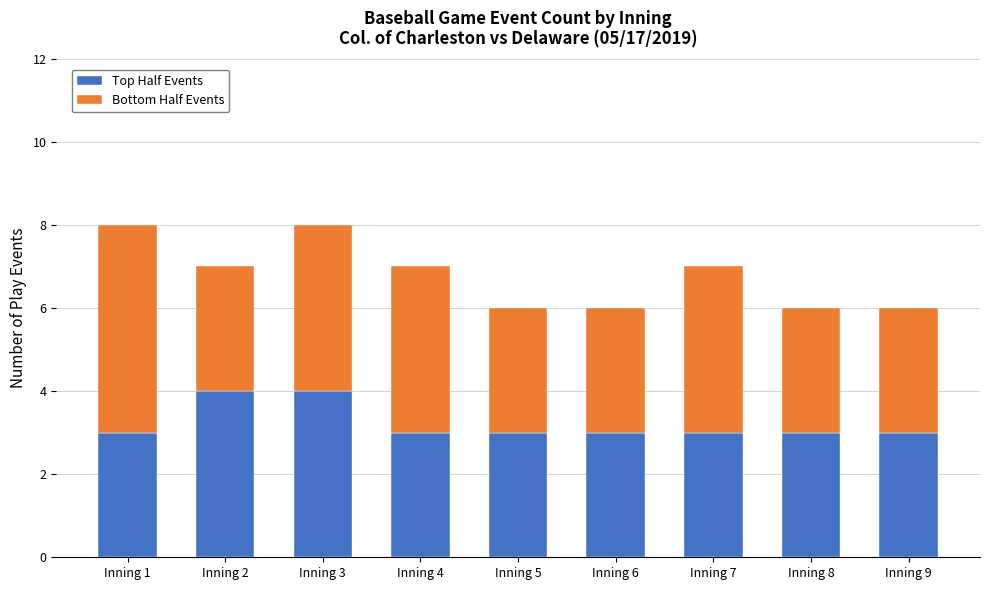

How many bars are there in total?

9